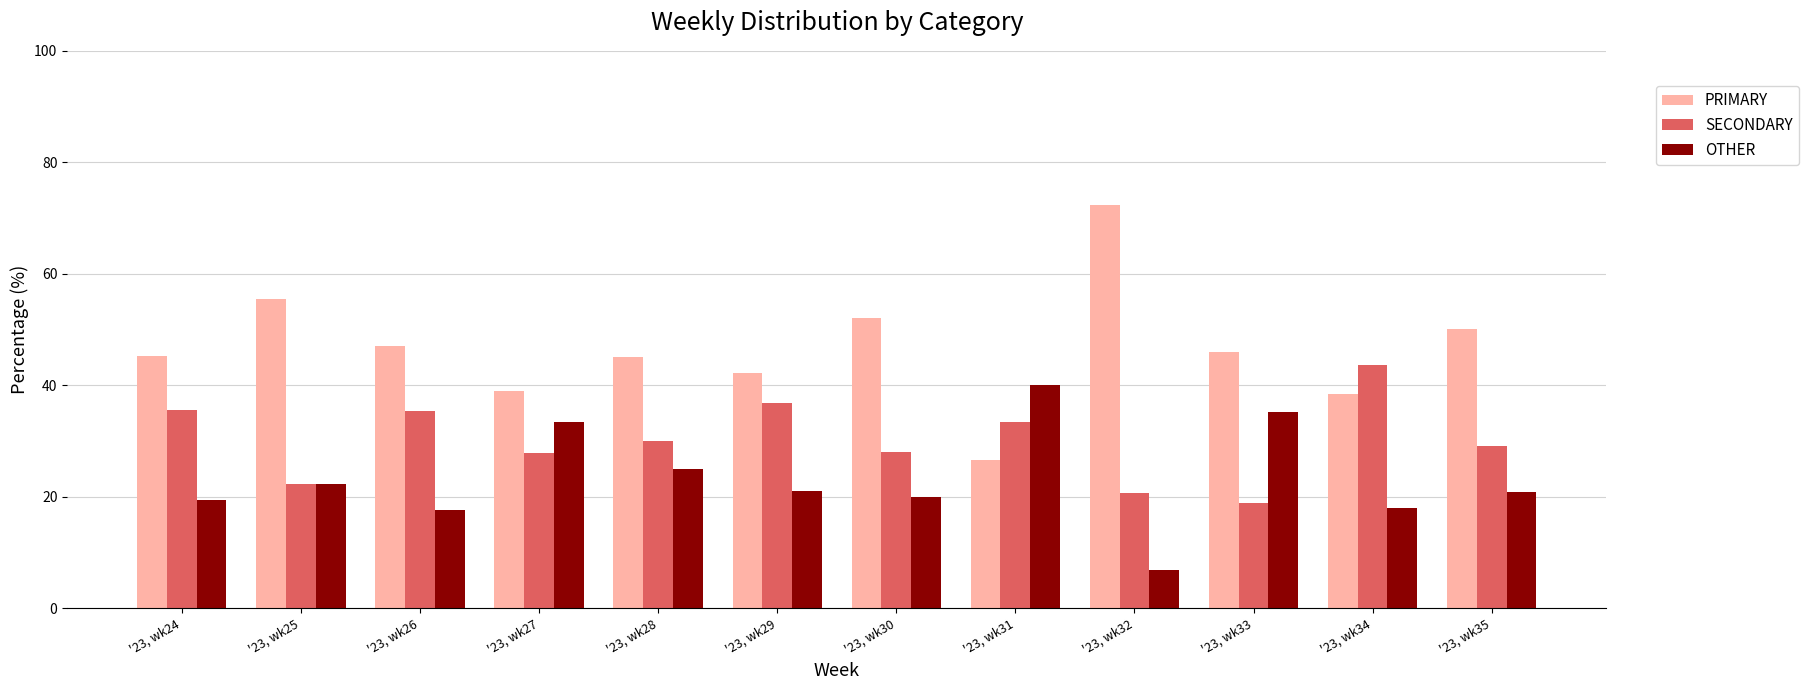

How many bars are there in each group?

3